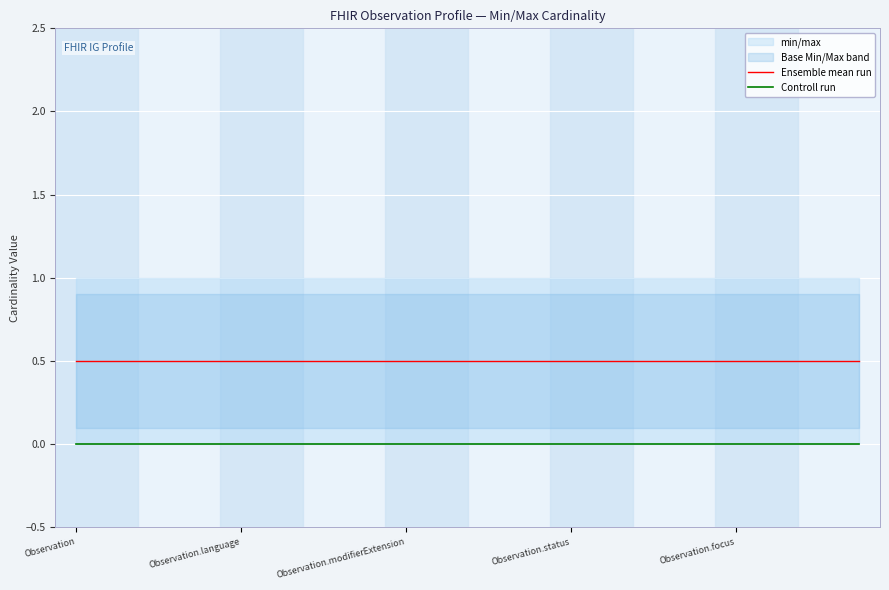

True or false: Ensemble mean run has a value of 0.9 at 17.

False